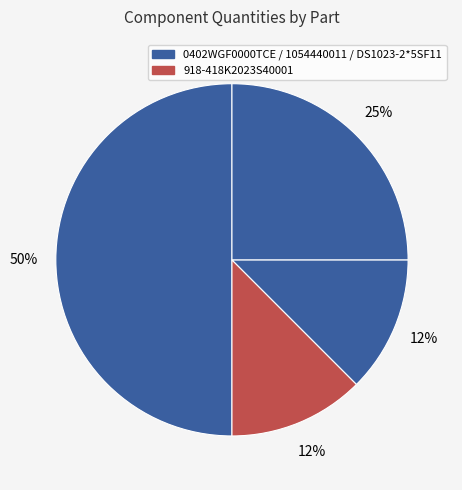

Count the number of slices in the pie.

4